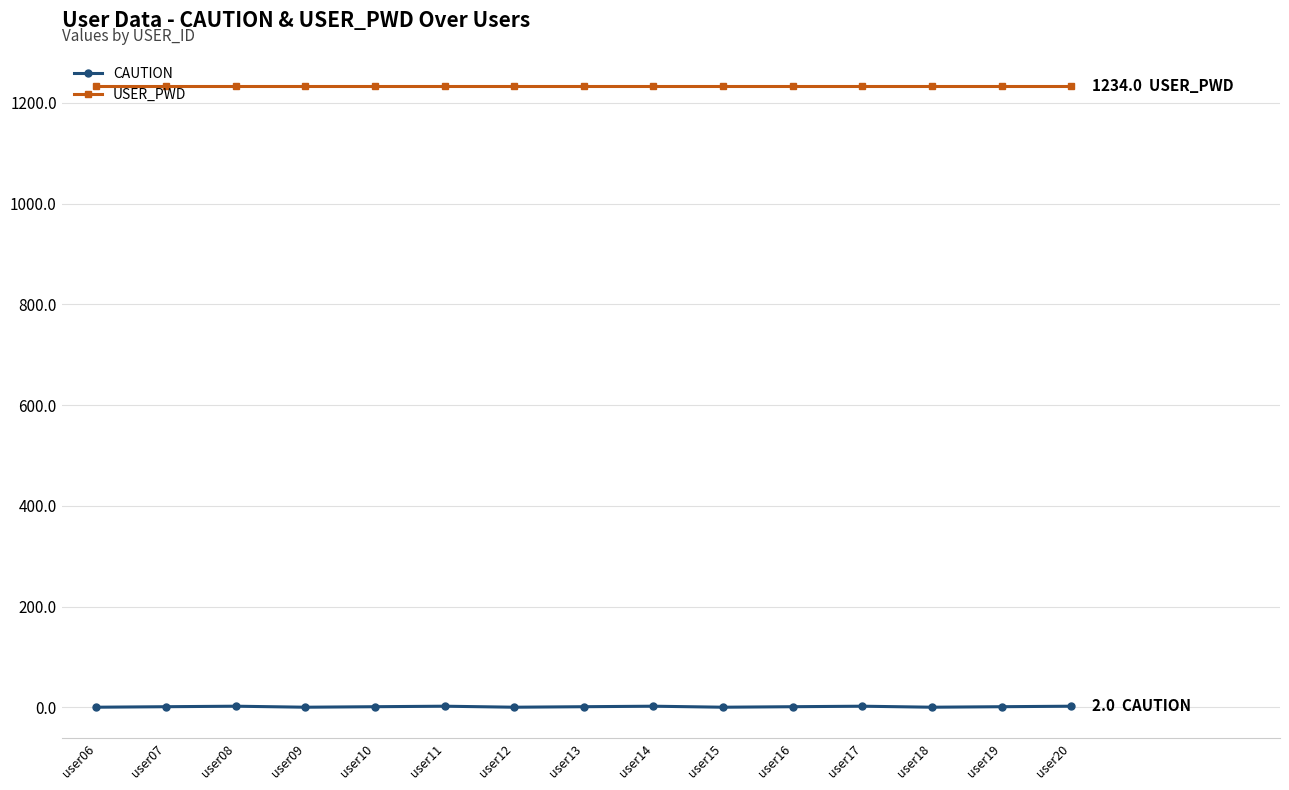

What is the spread (max minus min) of values at user17?

1232